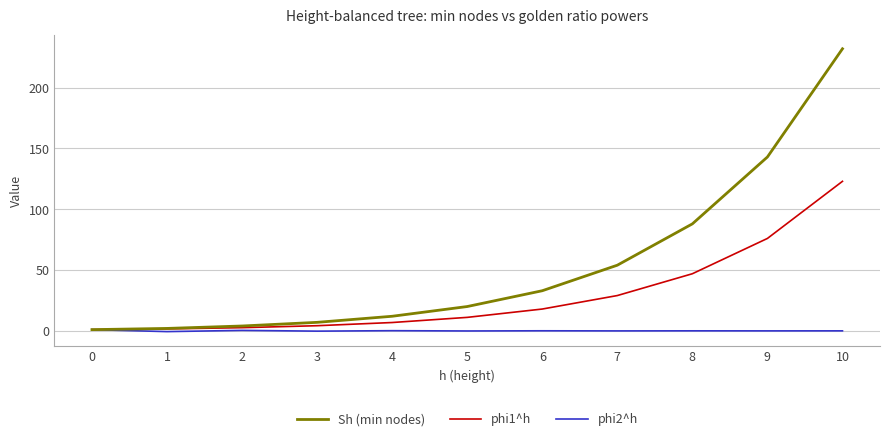

At which category is the sum across all series the highest?

10